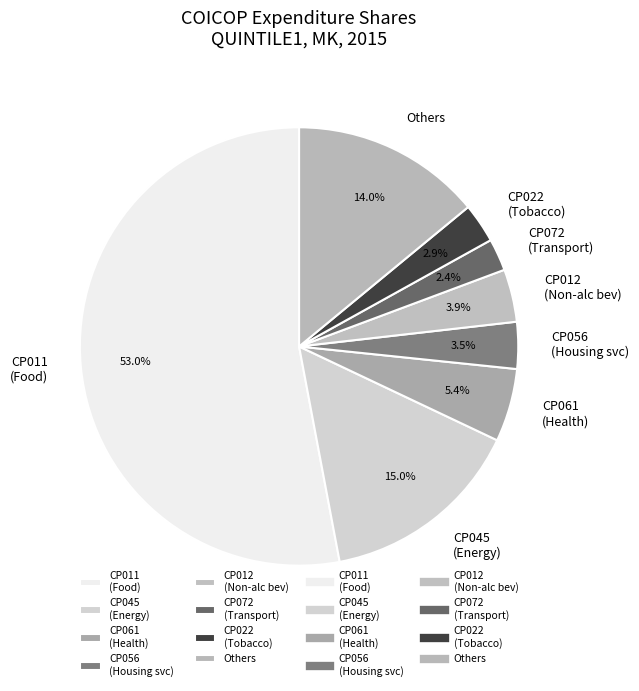

Is CP011 (Food) the majority of the pie?

Yes